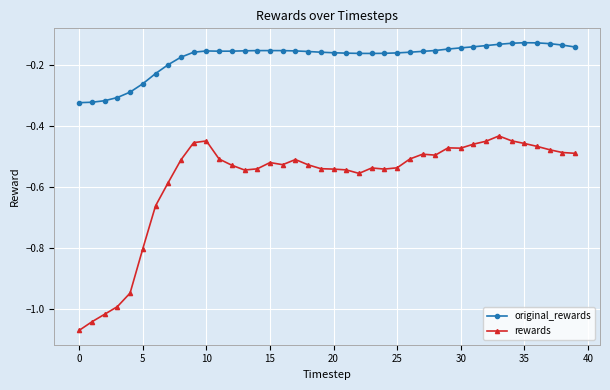

Rank the series by their maximum value, from lowest to highest.

rewards, original_rewards